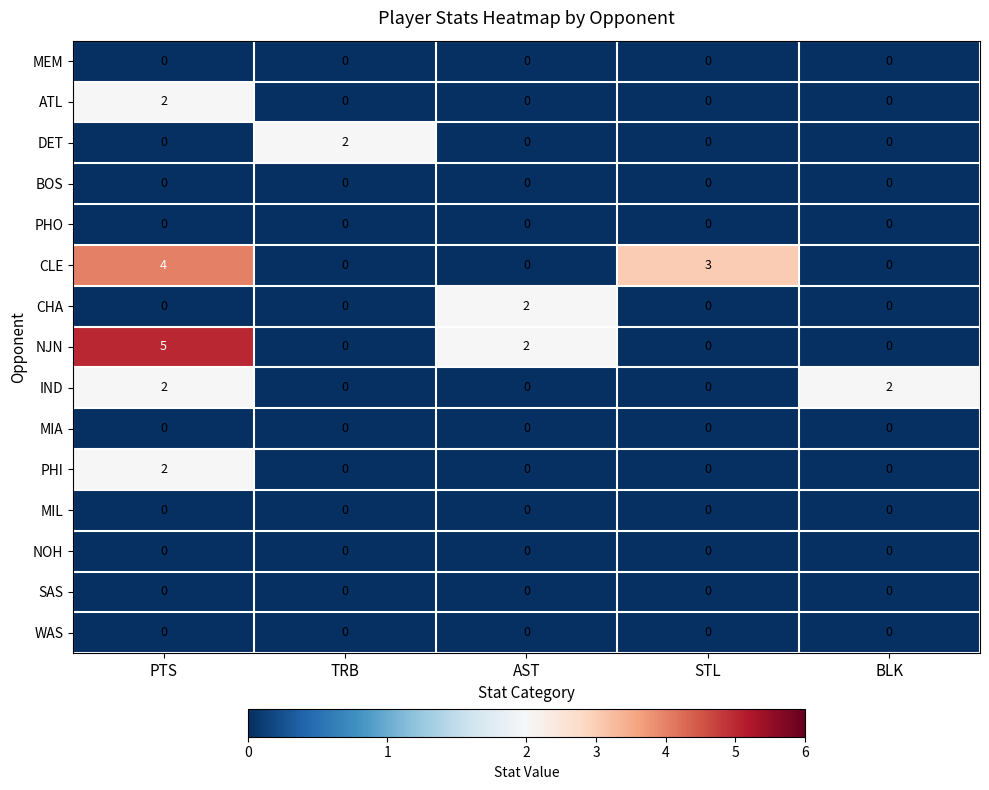

What is the sum of all CLE values?

7